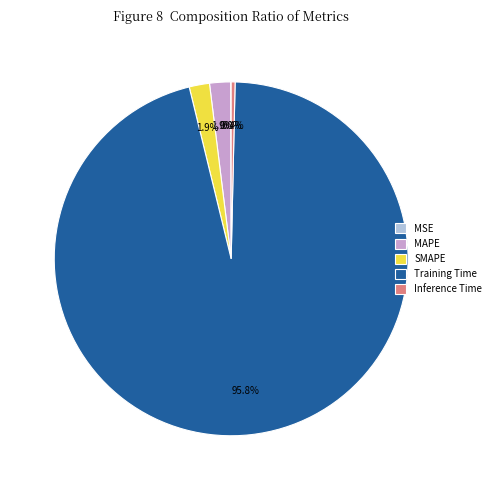

Which has a higher value, Training Time or MAPE?

Training Time